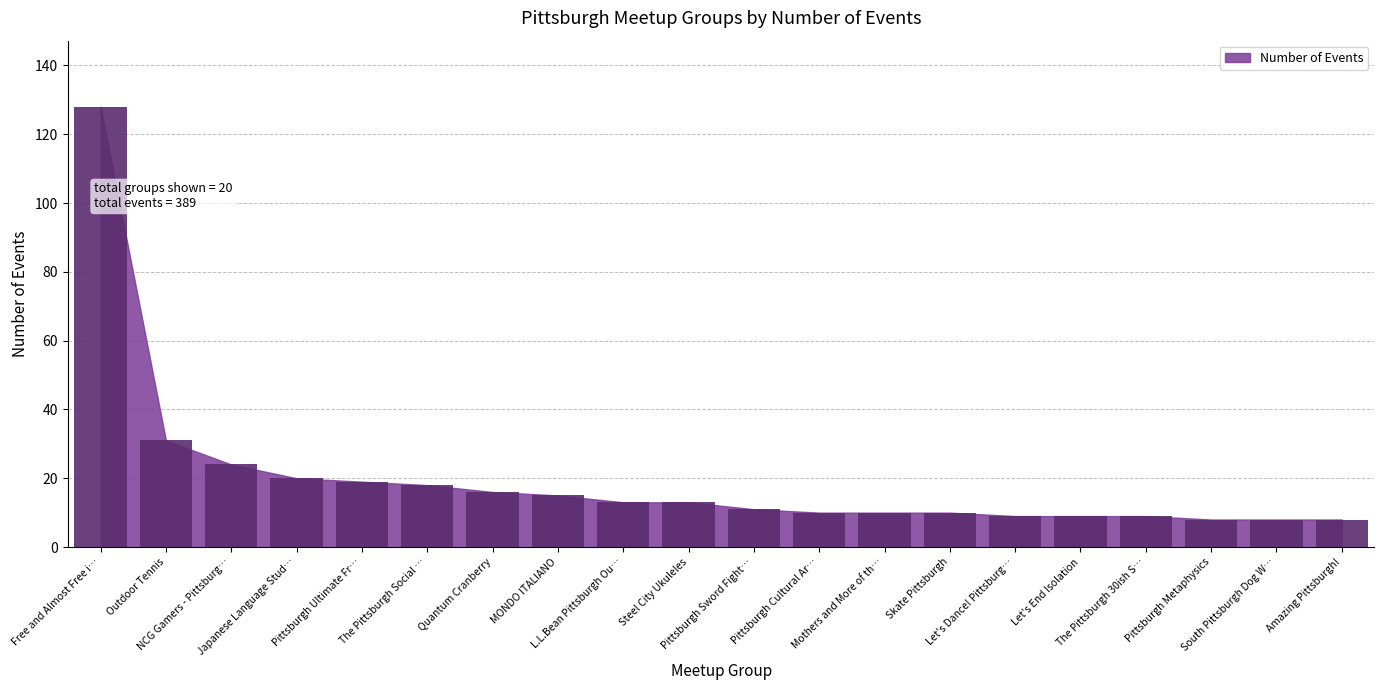

What is the sum of all values?

389